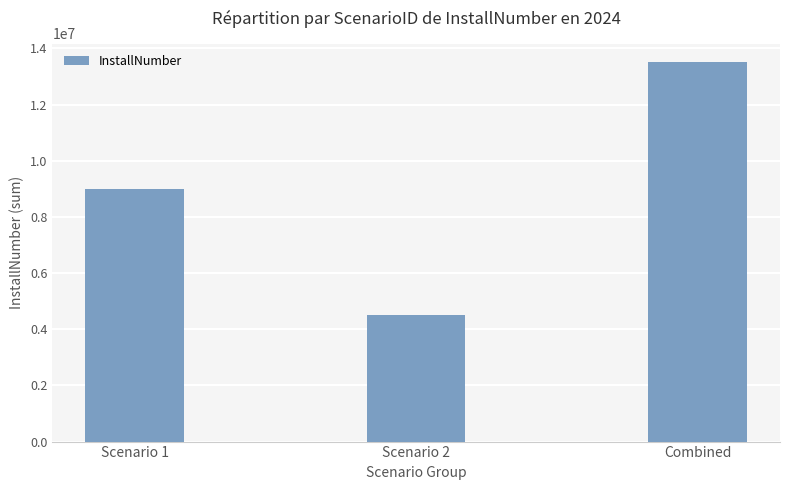

List the labels in order of value, smallest first.

Scenario 2, Scenario 1, Combined